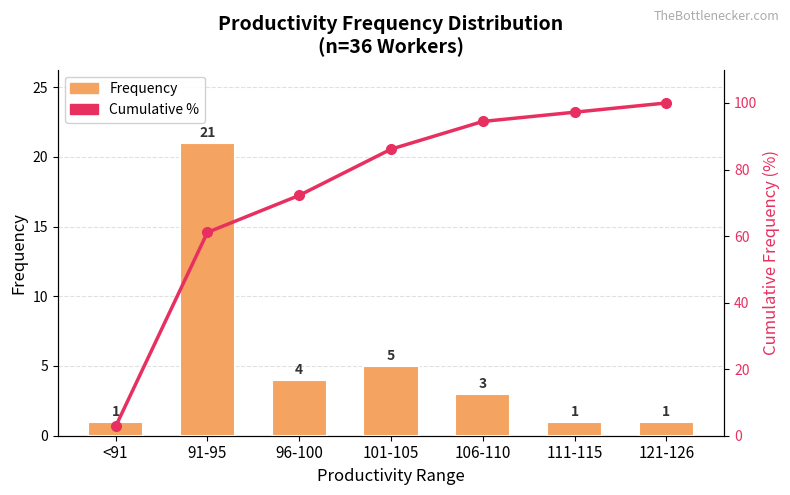

At which label does Cumulative % reach its peak?

121-126